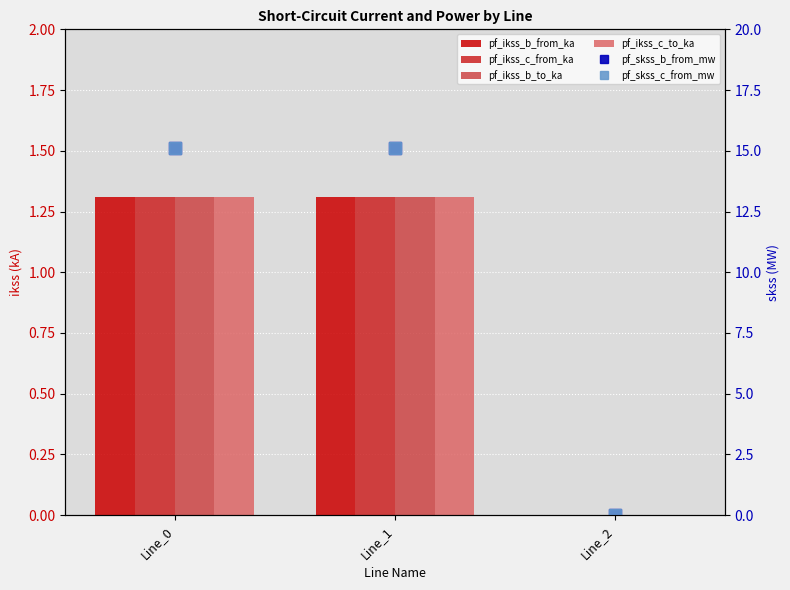

Does the chart contain any negative values?

No